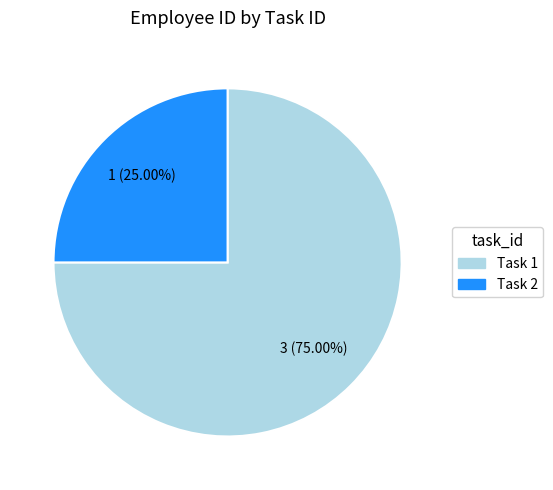

Is it true that Task 1 is 75% of the pie?

True